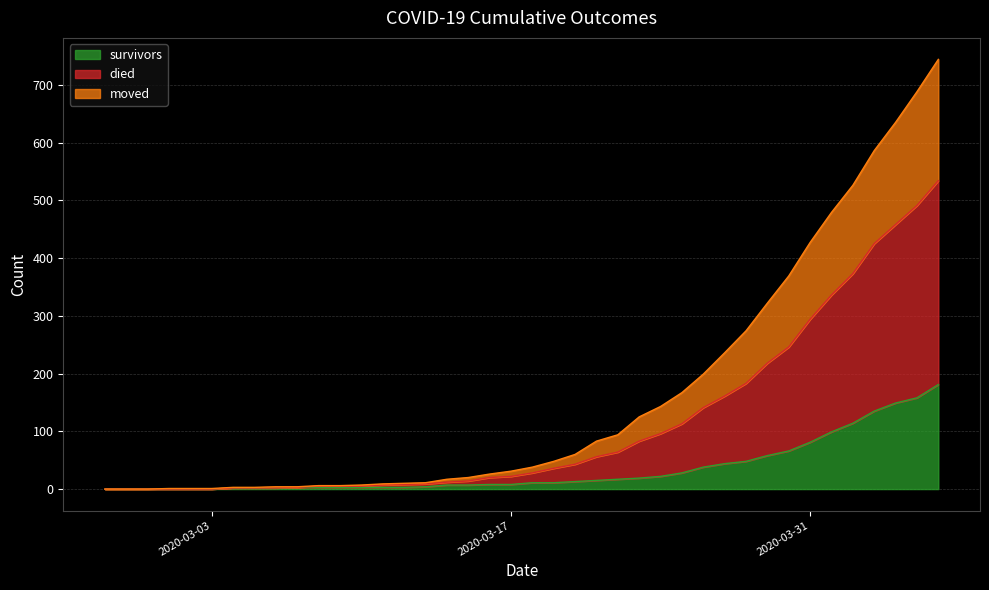

True or false: died and moved intersect in this chart.

False